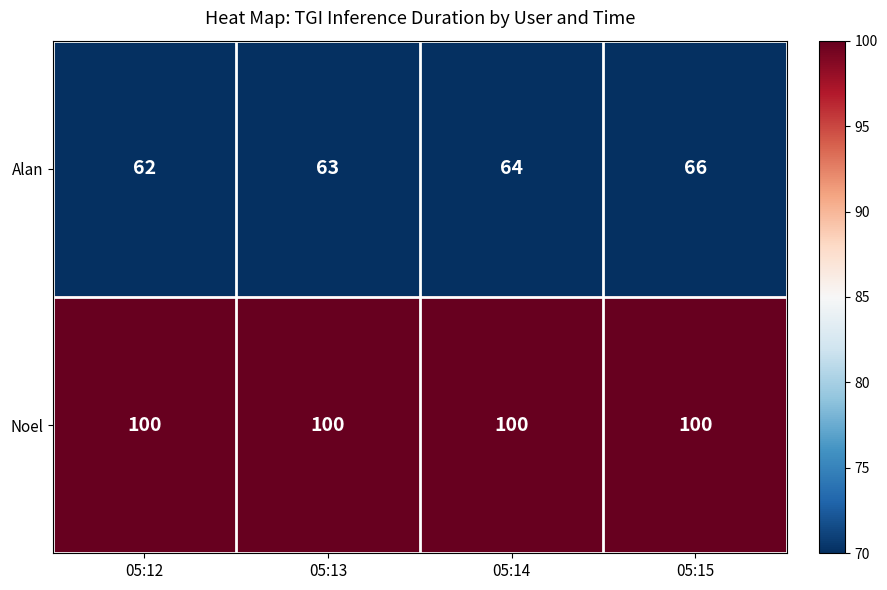

How many data points does each series have?

4